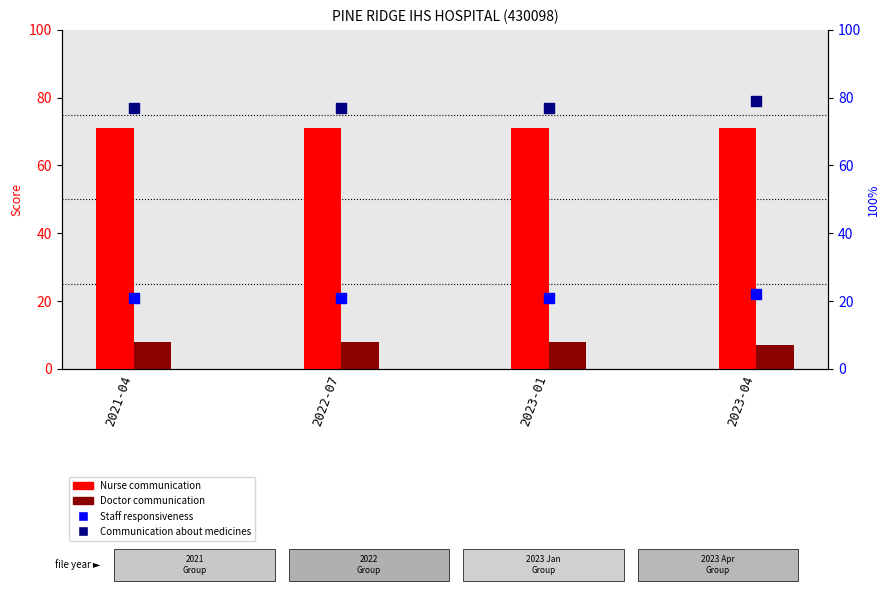

At which category is the sum across all series the highest?

2023-04